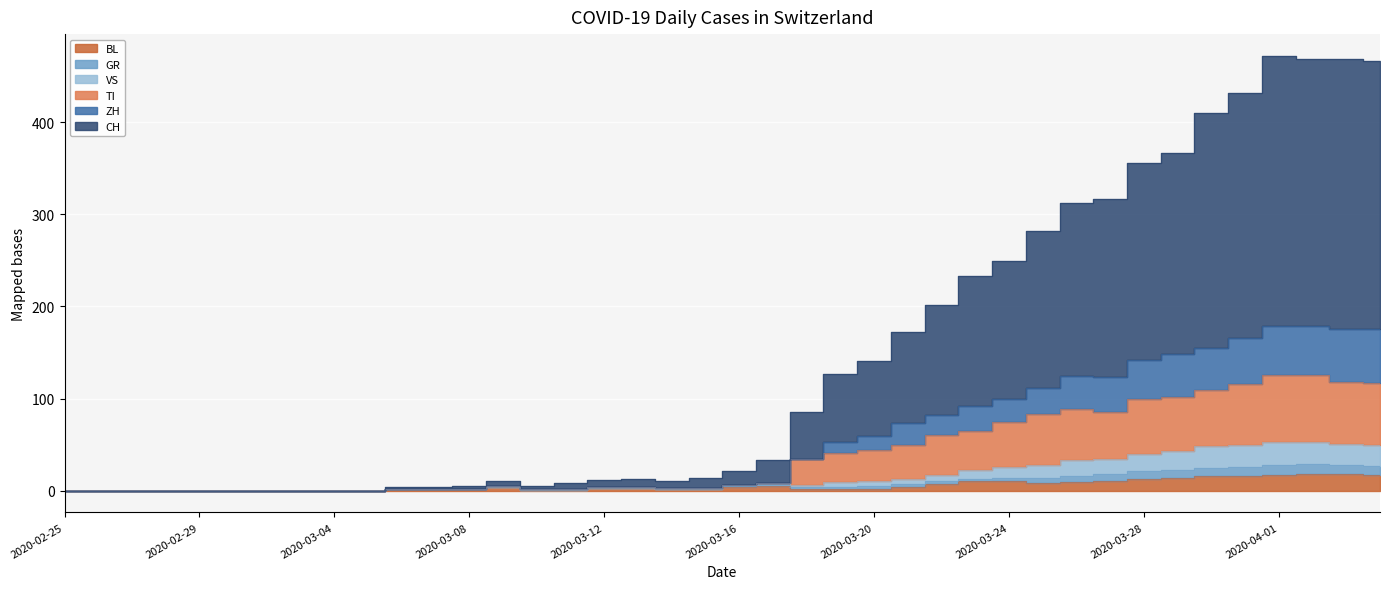

Rank the categories by BL value from lowest to highest.

2020-02-25, 2020-02-26, 2020-02-27, 2020-02-28, 2020-02-29, 2020-03-01, 2020-03-02, 2020-03-03, 2020-03-04, 2020-03-05, 2020-03-10, 2020-03-11, 2020-03-06, 2020-03-07, 2020-03-08, 2020-03-14, 2020-03-15, 2020-03-18, 2020-03-19, 2020-03-20, 2020-03-12, 2020-03-13, 2020-03-09, 2020-03-16, 2020-03-21, 2020-03-17, 2020-03-22, 2020-03-25, 2020-03-26, 2020-03-23, 2020-03-24, 2020-03-27, 2020-03-28, 2020-03-29, 2020-03-30, 2020-03-31, 2020-04-01, 2020-04-04, 2020-04-02, 2020-04-03